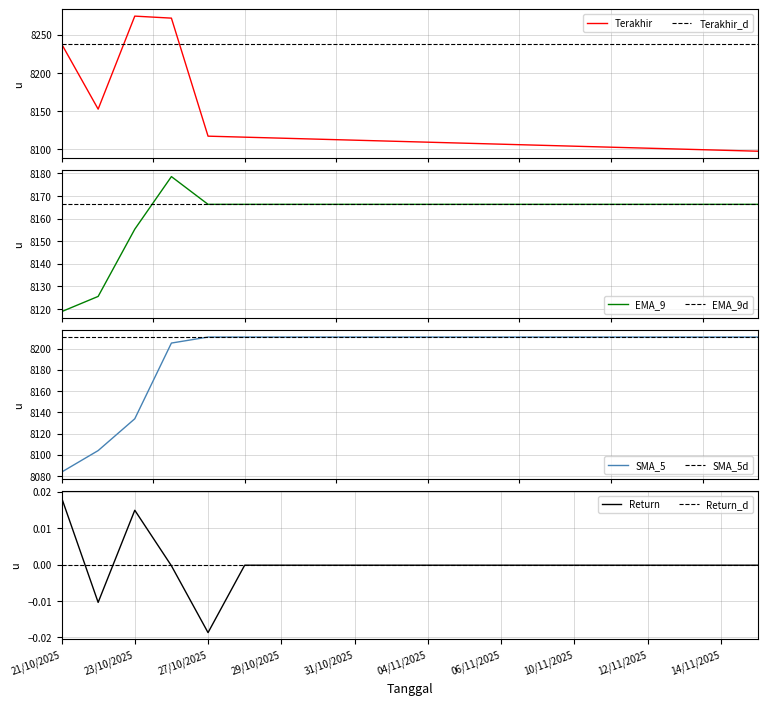

What is the total value across all series at 14/11/2025?

24475.8